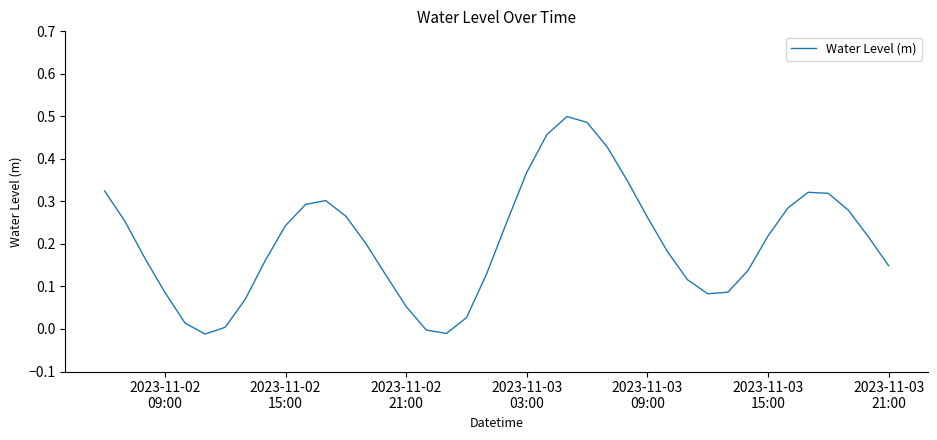

Does the chart display data point markers on the line(s)?

No